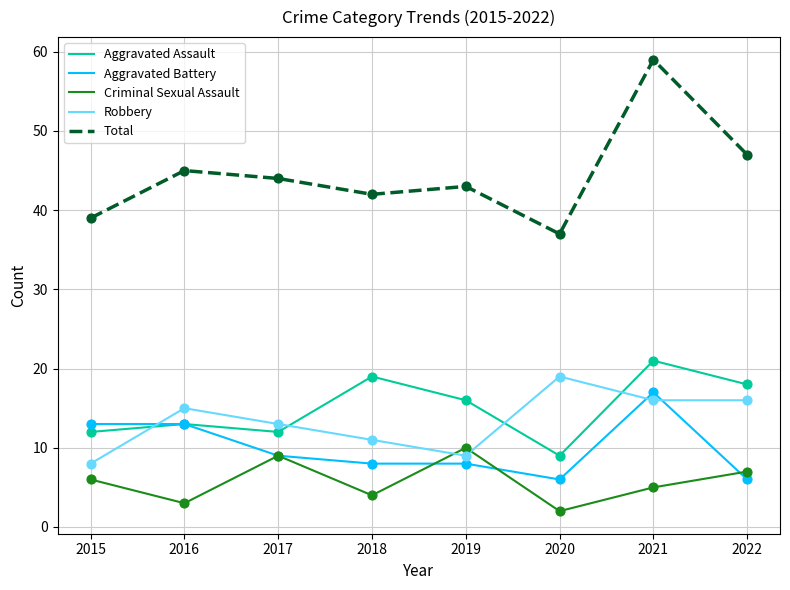

At which category is the sum across all series the highest?

2021